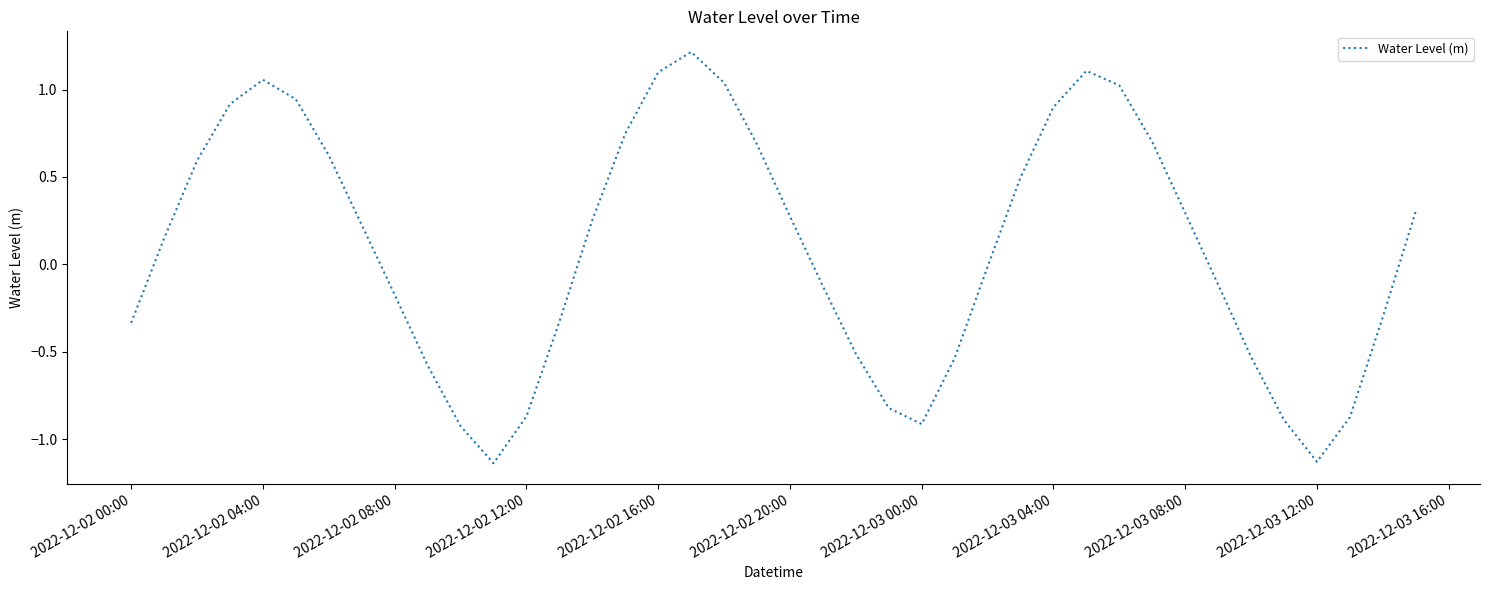

What is the difference between the maximum and minimum values?

2.4